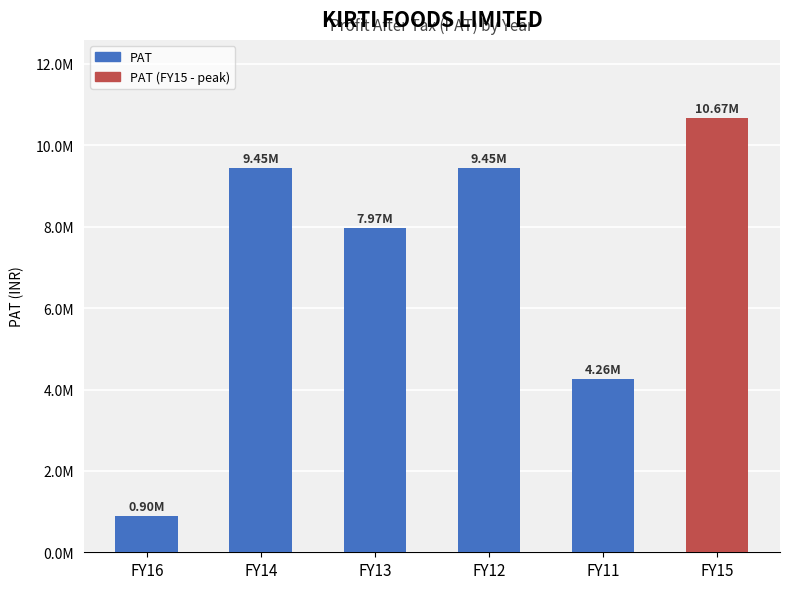

Does the chart contain any negative values?

No